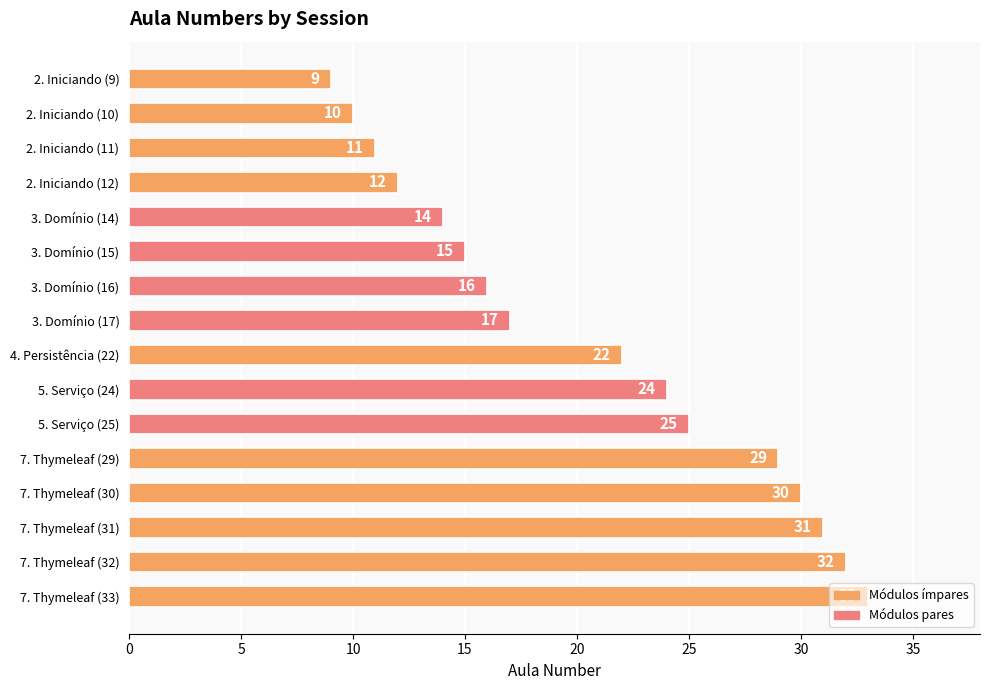

What is the sum of all values?

330